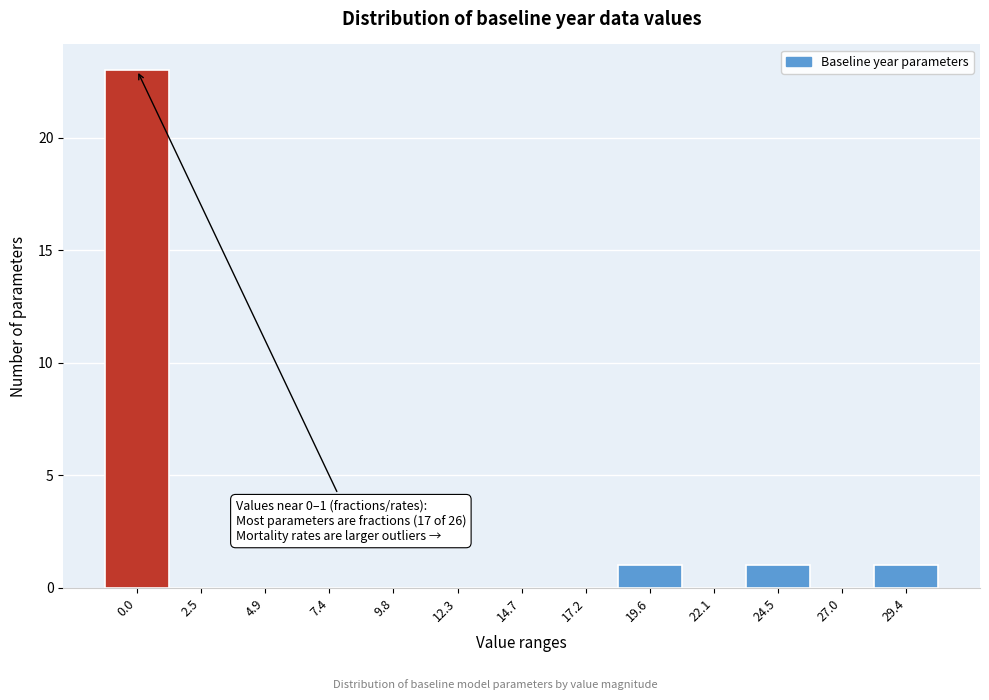

Reading left to right, extract all data points from this chart.

0.0=23	2.5=0	4.9=0	7.4=0	9.8=0	12.3=0	14.7=0	17.2=0	19.6=1	22.1=0	24.5=1	27.0=0	29.4=1